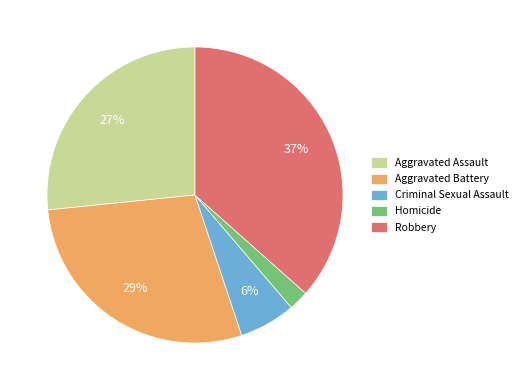

The Aggravated Assault slice represents 27% of the pie. True or false?

True